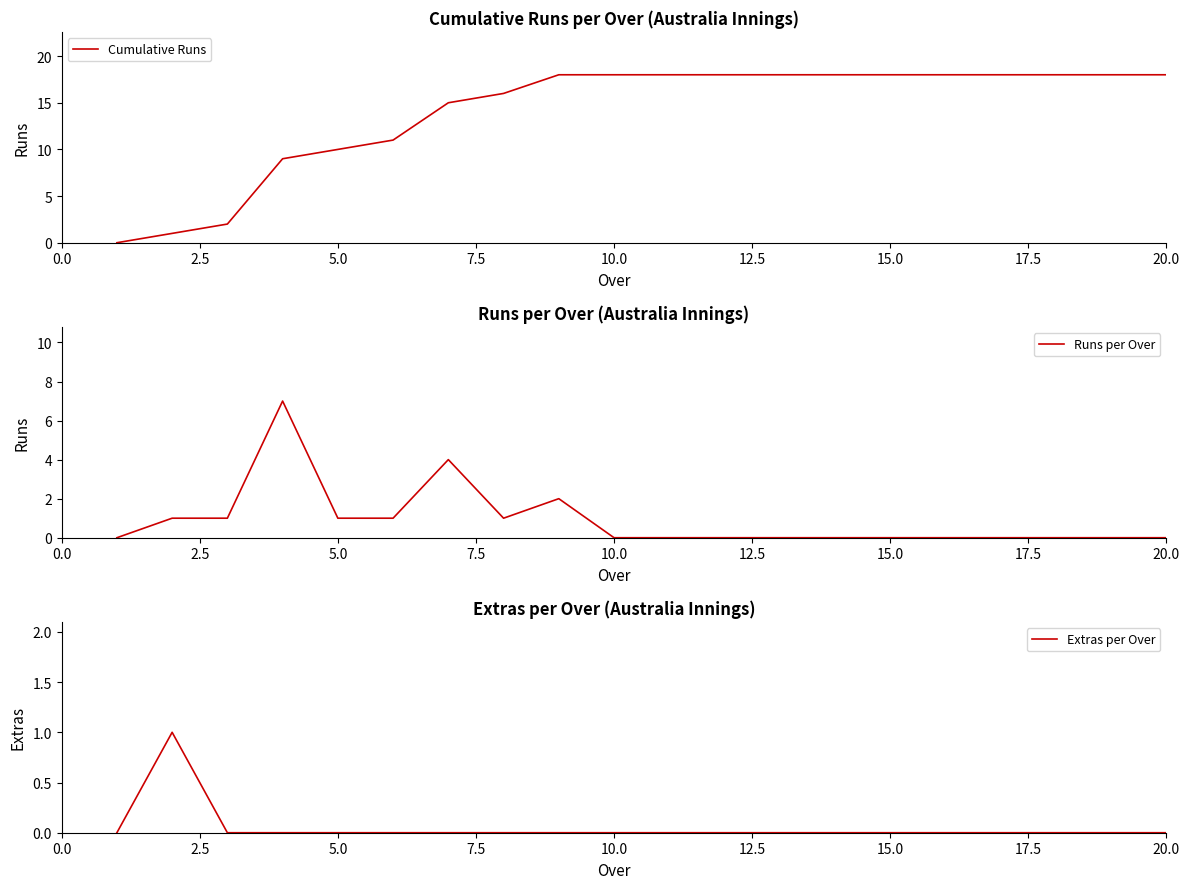

What is the maximum value for Cumulative Runs?

18